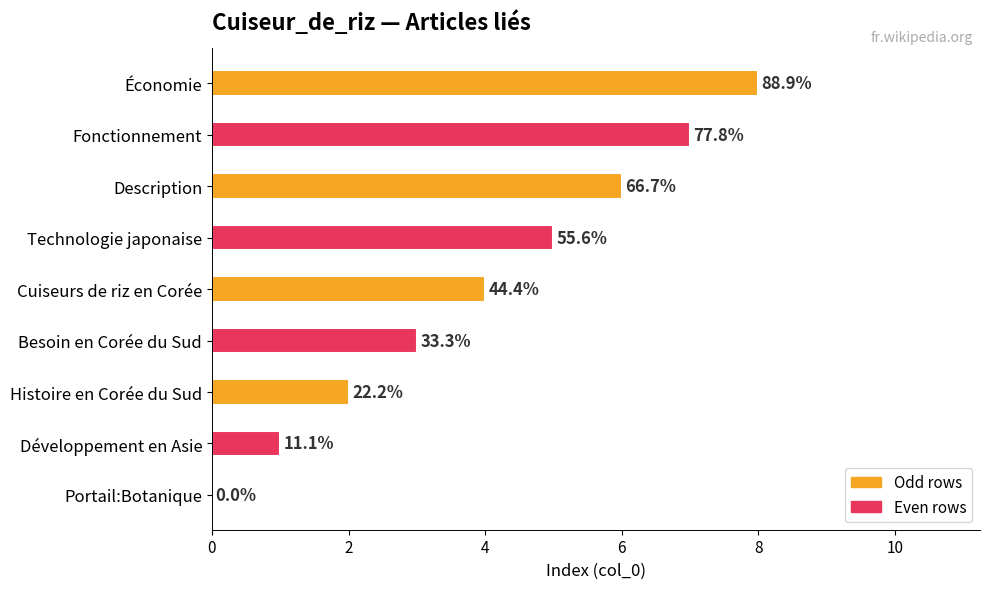

Are the bars horizontal?

Yes